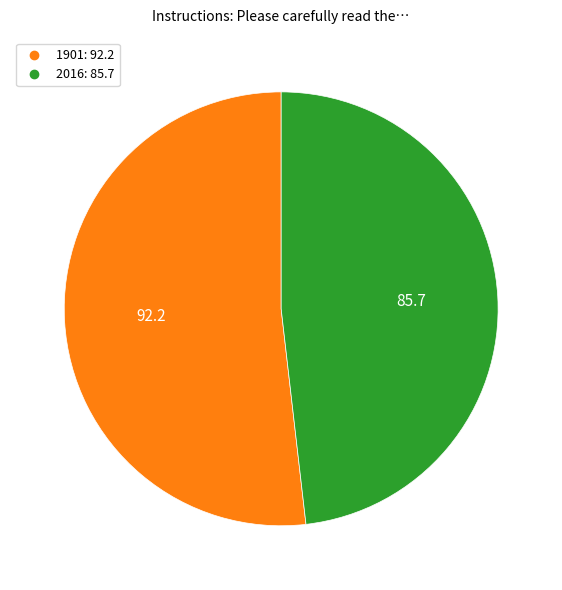

What is the smallest slice in the pie chart?

2016